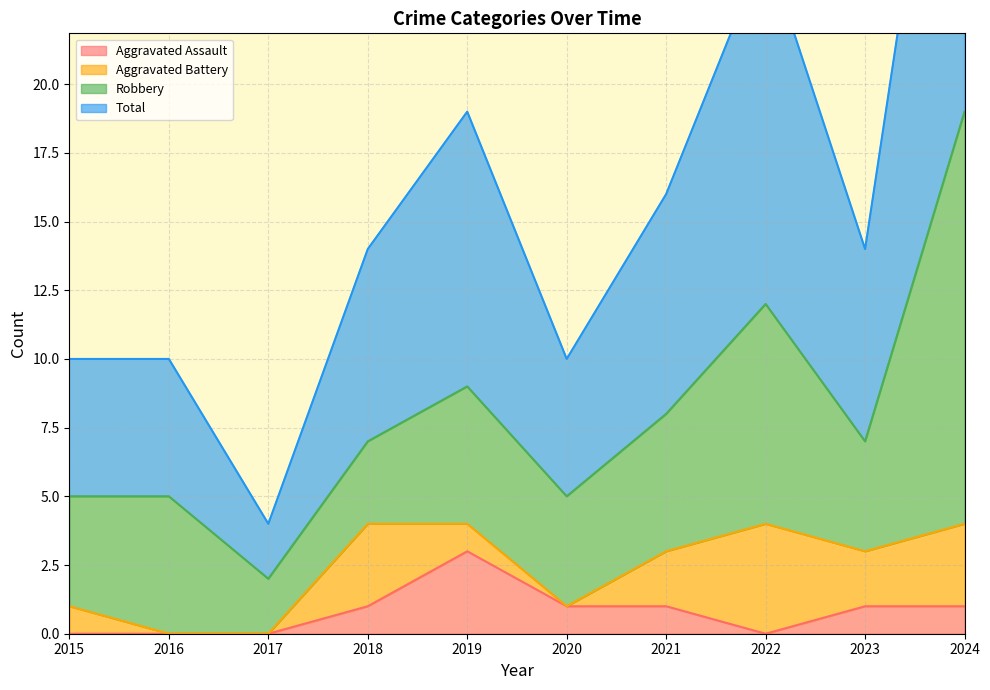

At which category is the sum across all series the highest?

2024